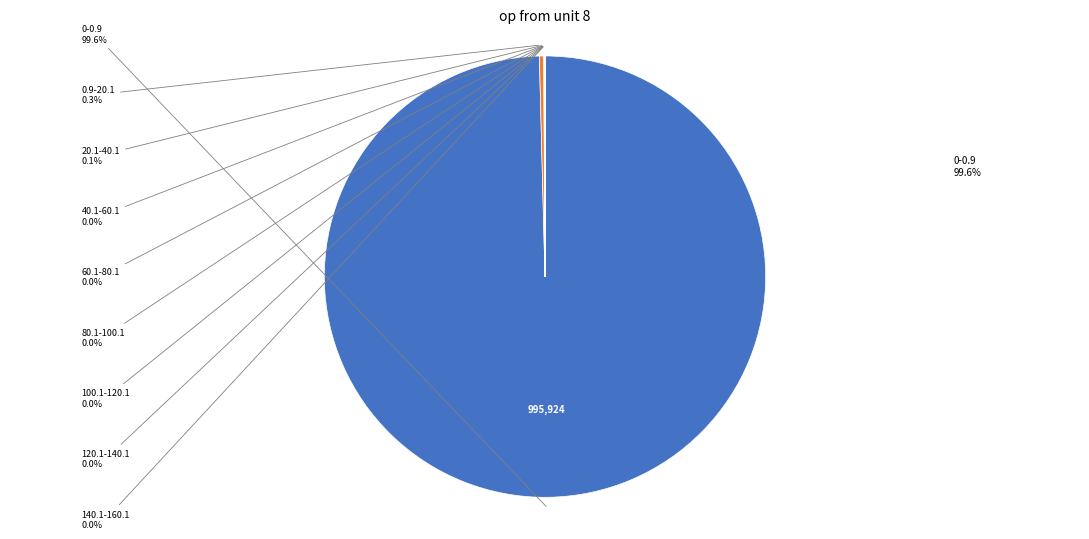

Which slice is the largest?

0-0.9